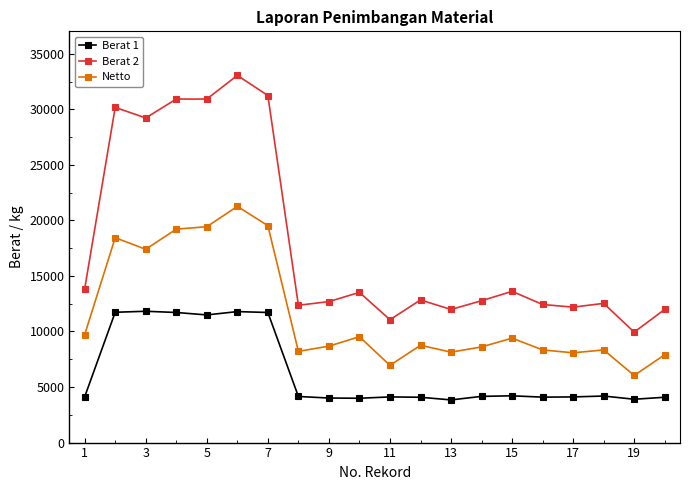

True or false: Berat 2 and Netto cross at least once.

False